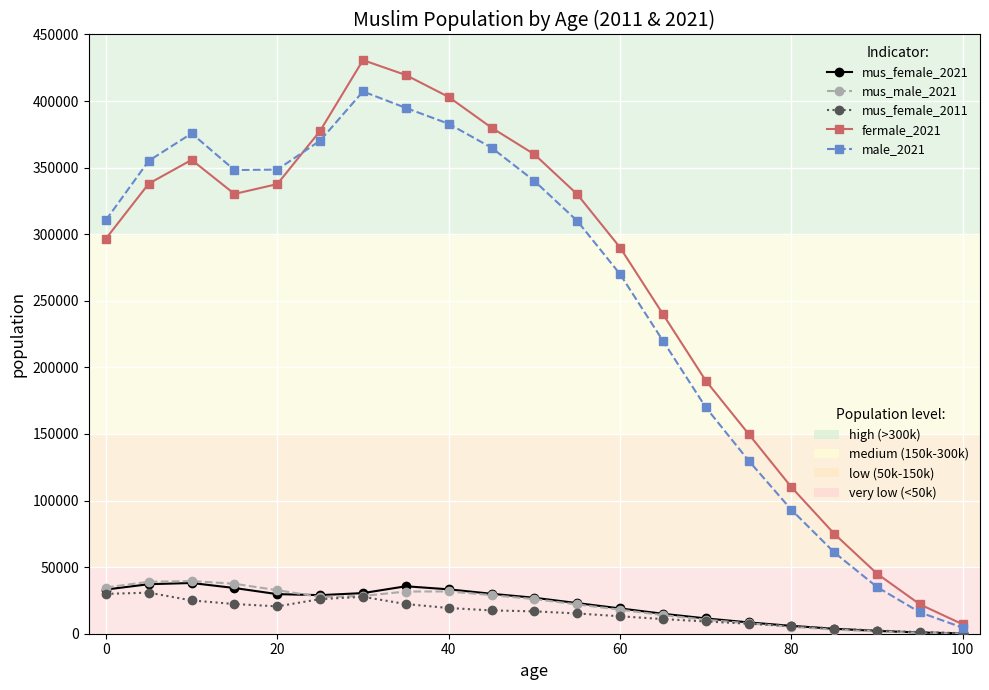

What is the greatest value displayed?

430750